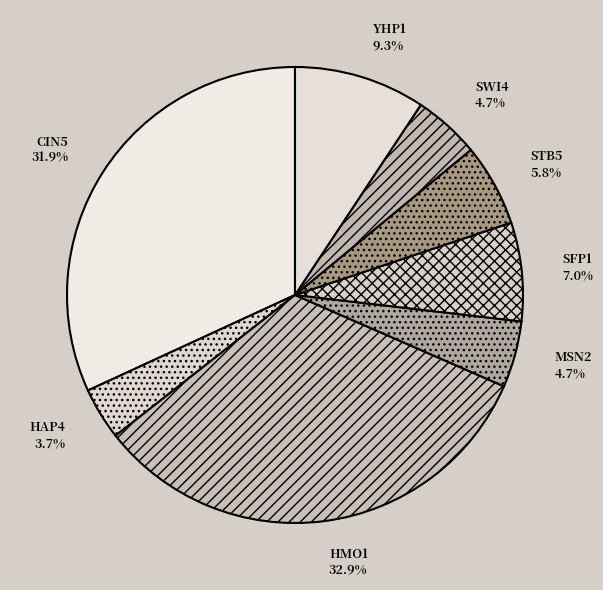

What is the smallest slice in the pie chart?

HAP4